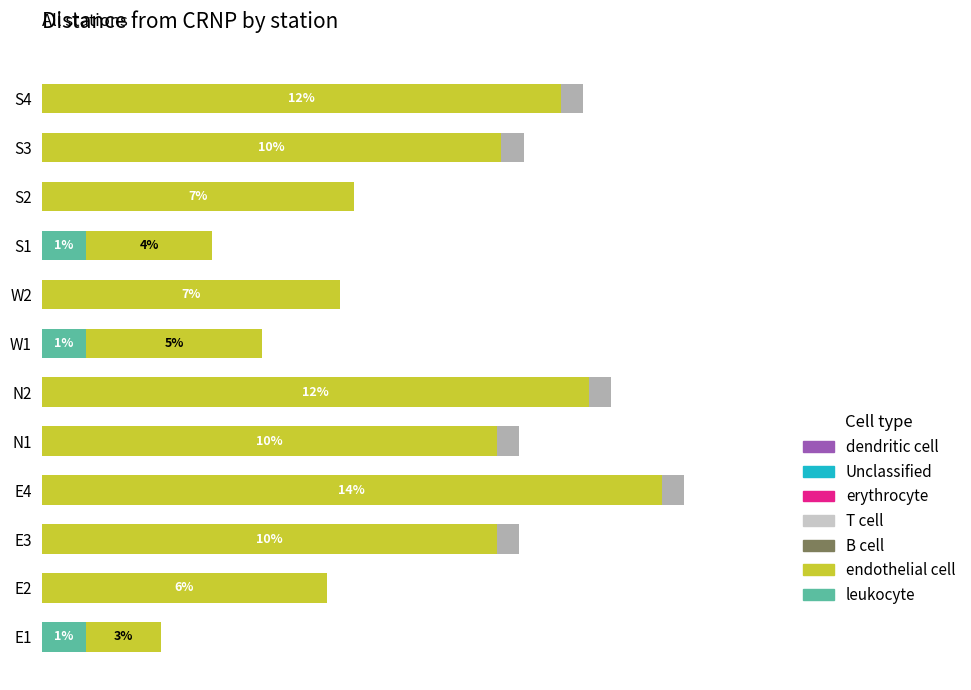

How many categories are shown in the chart?

12